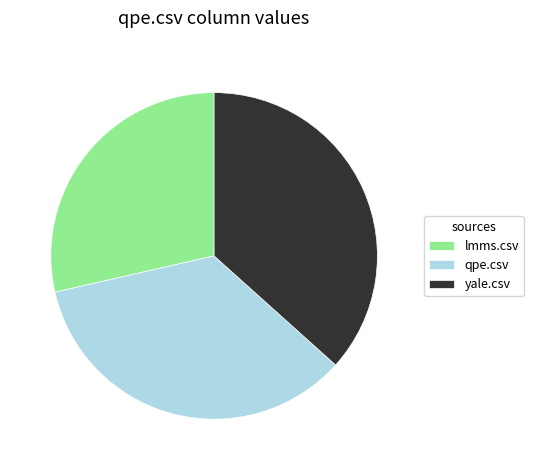

Is it true that yale.csv is 27% of the pie?

False